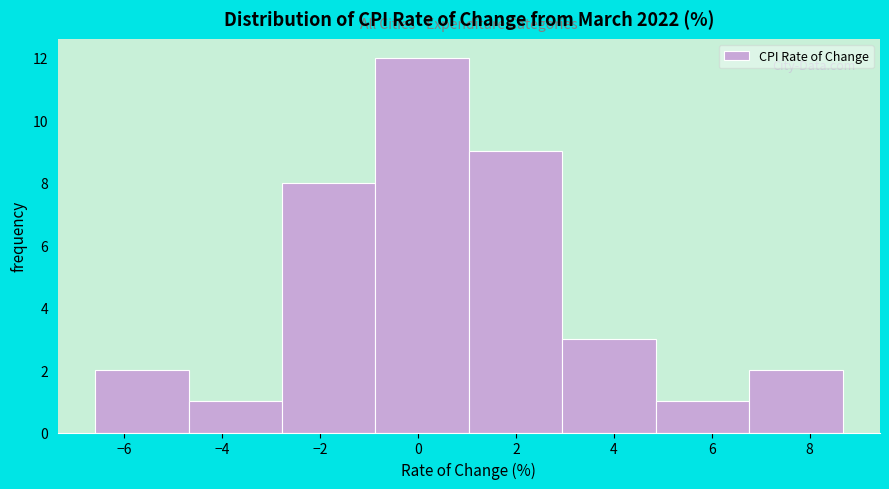

Which range on the x-axis has the tallest bar?

-0.8 to 1.0